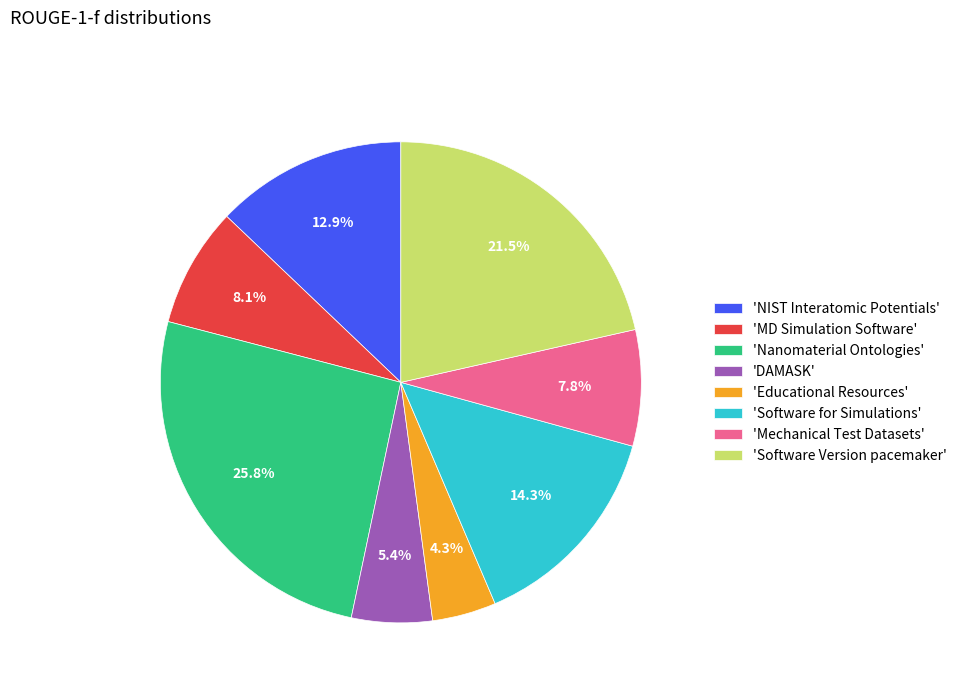

Is there any slice that represents more than half of the pie?

No